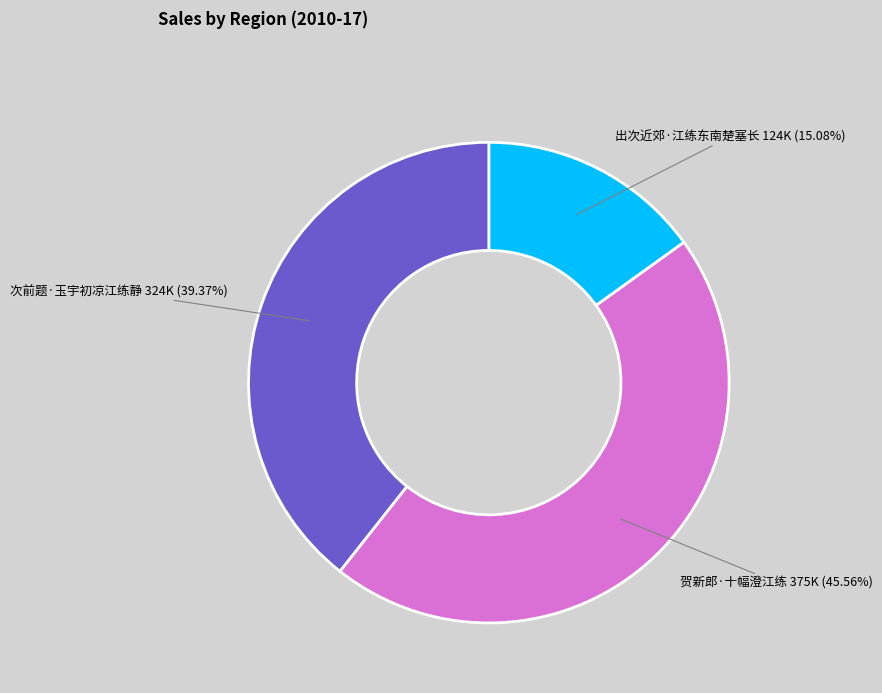

Is there any slice that represents more than half of the pie?

No